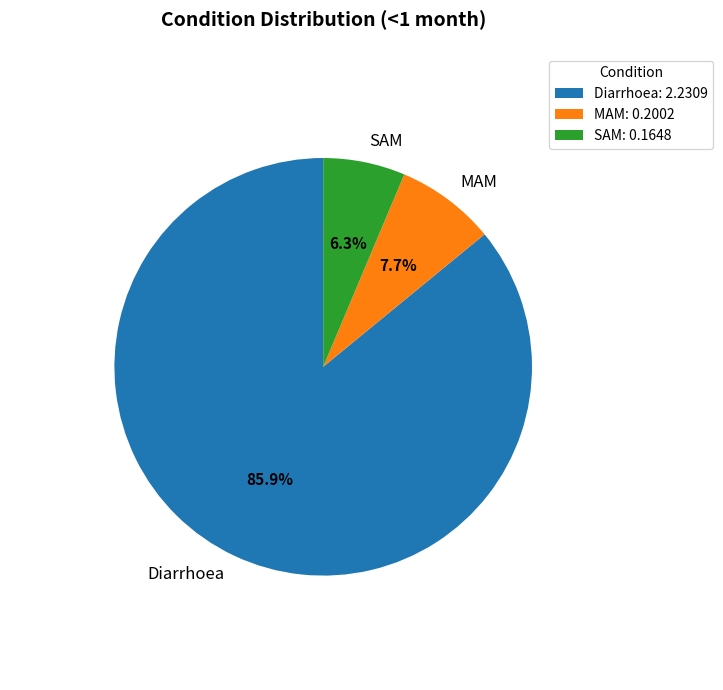

True or false: MAM accounts for 1% of the total.

False